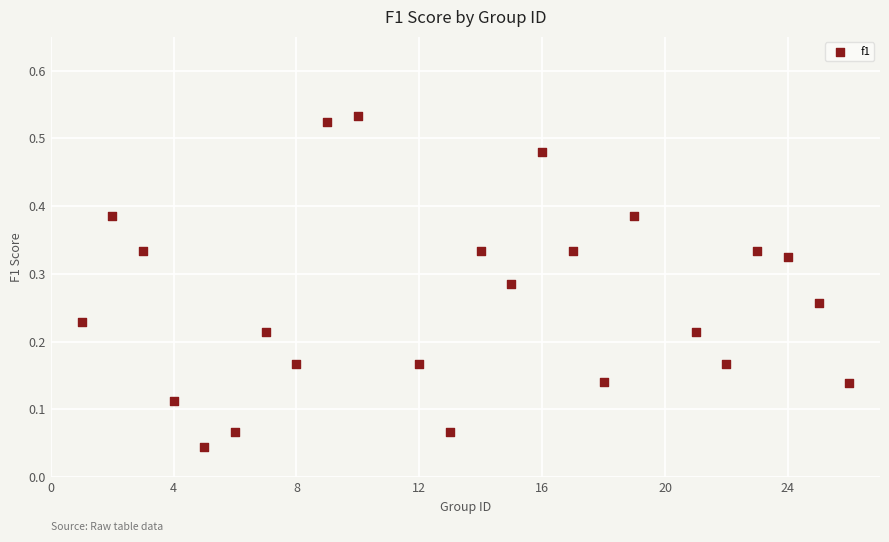

What is the range of X values (max minus min)?

25.0